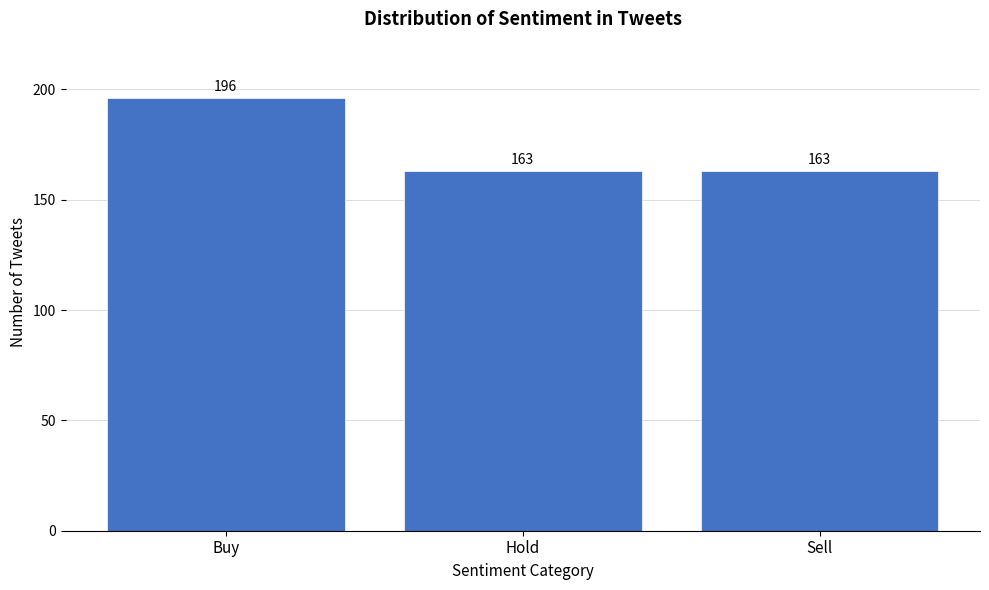

Reading right to left, what are all the values shown in this chart?

163	163	196